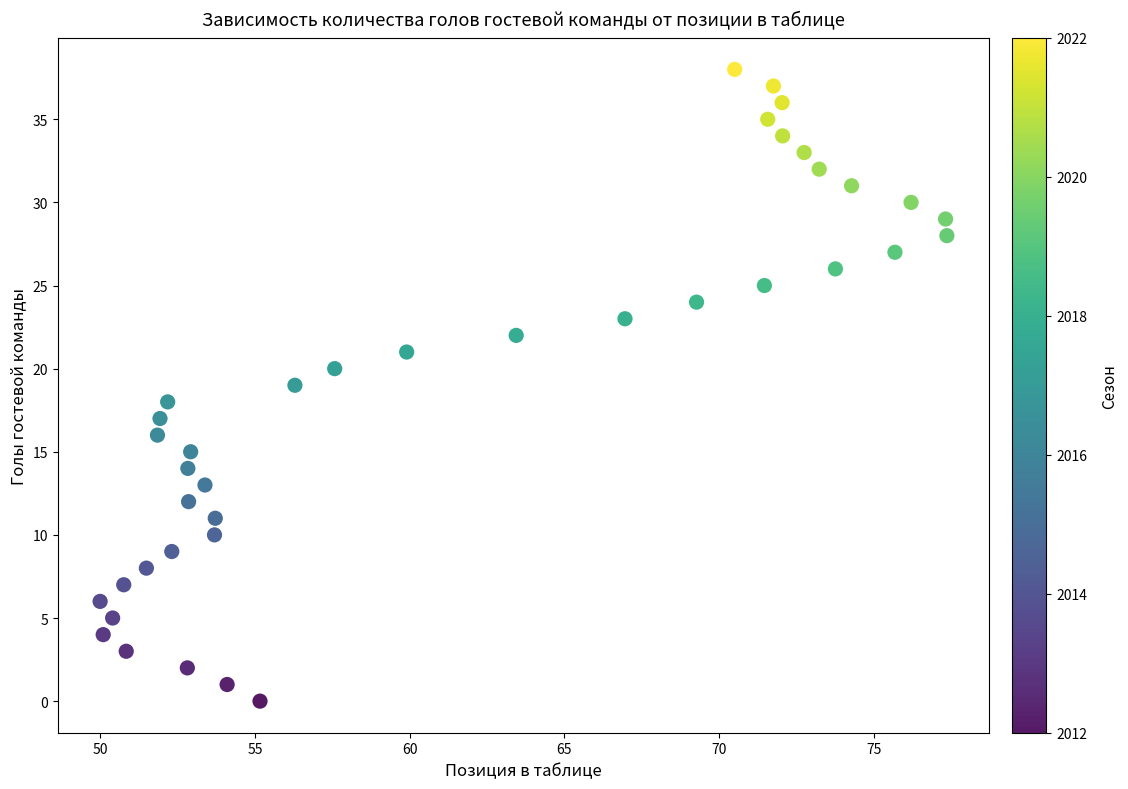

What is the range of Y values (max minus min)?

38